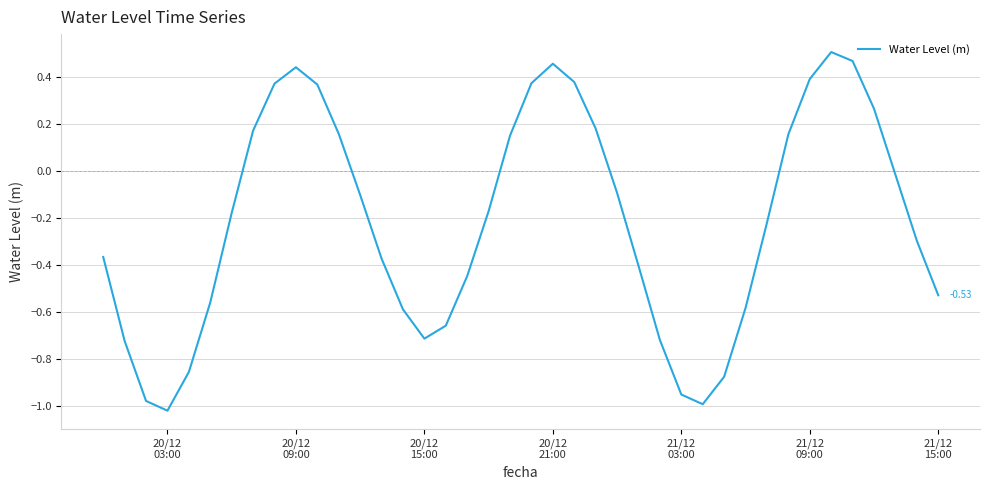

What is the difference between the maximum and minimum values?

1.5